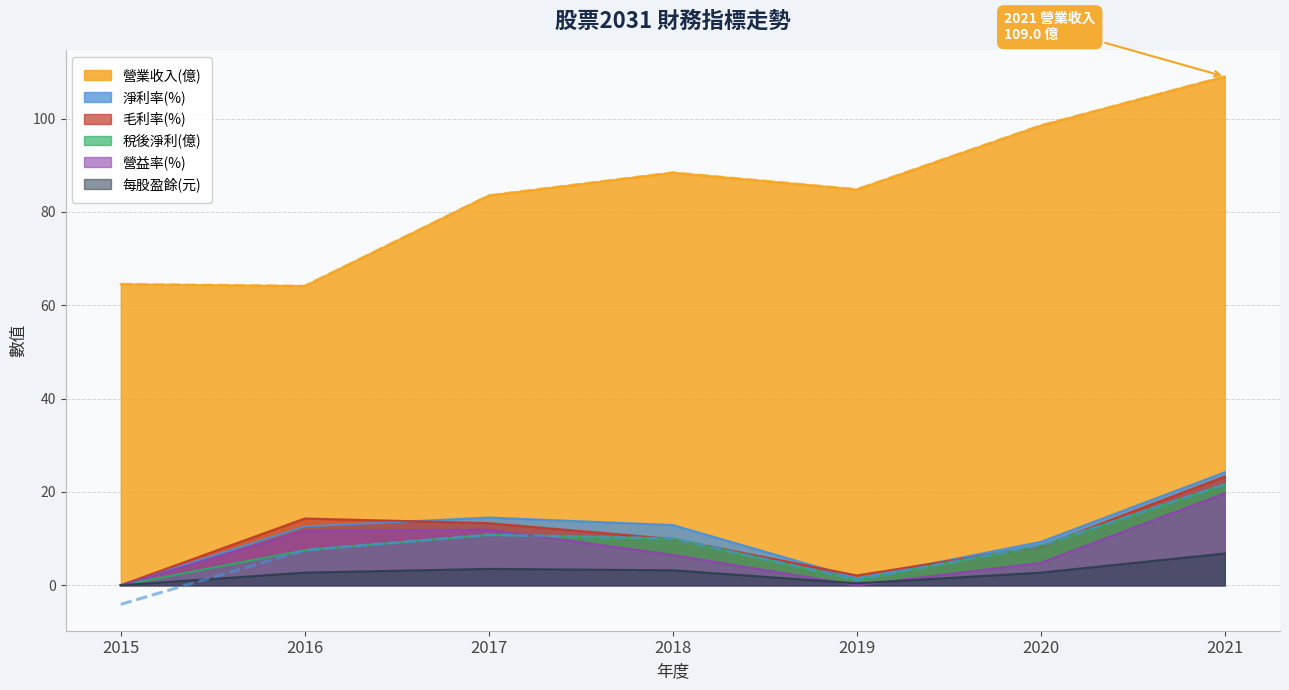

What is the approximate value of 營業收入(億) at 2016?

64.1